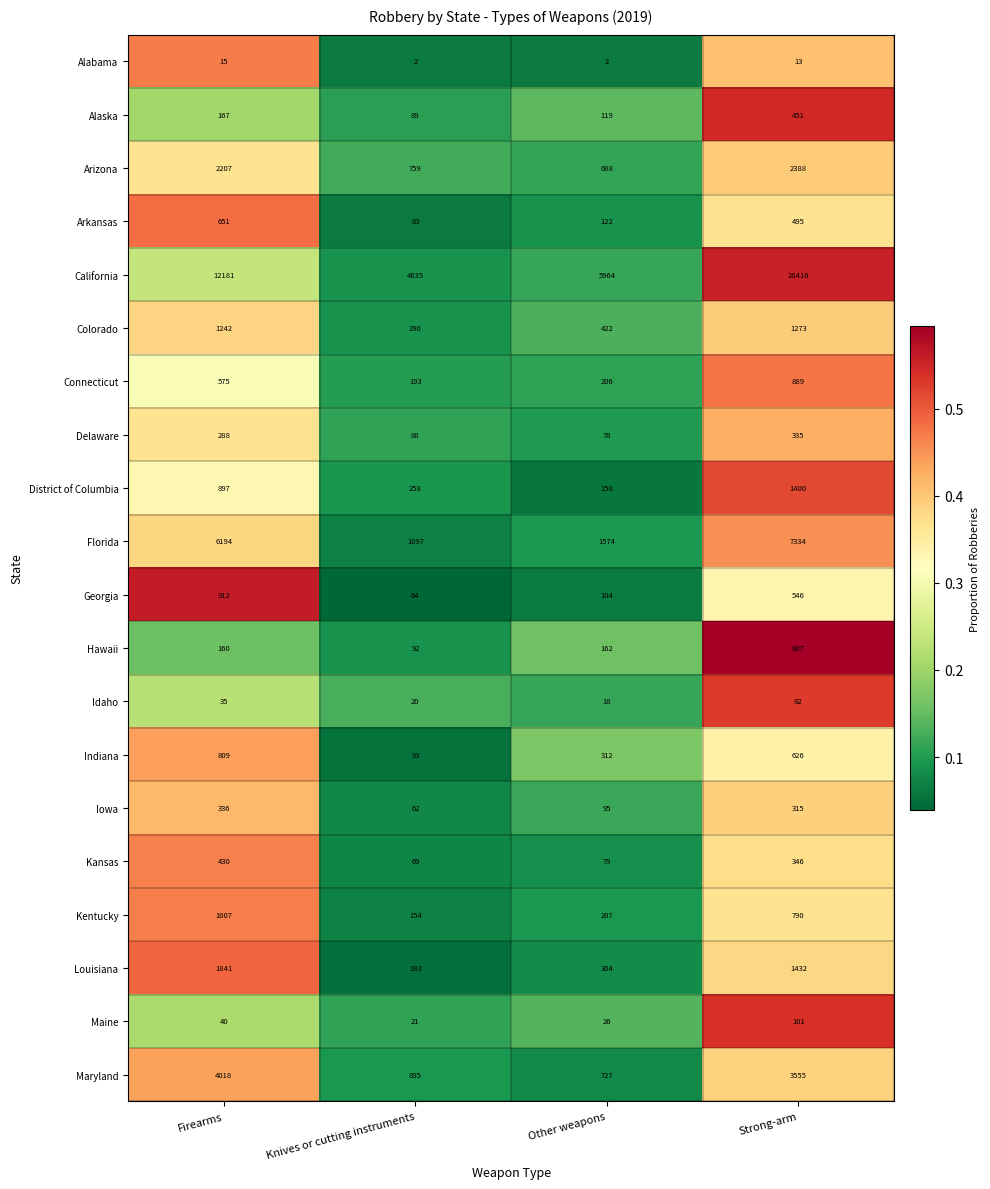

At which label does Maryland reach its peak?

Firearms